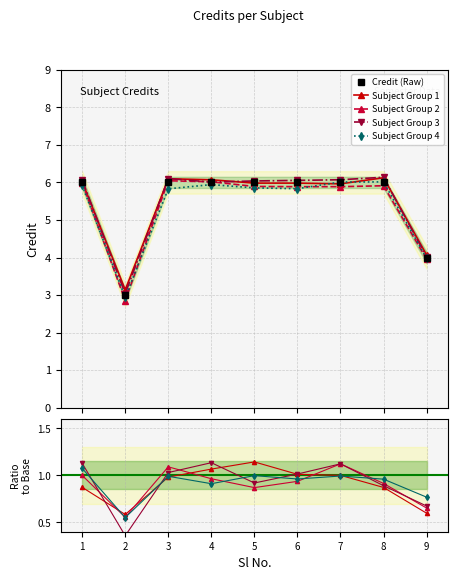

At which category does the data reach its first local valley?

2